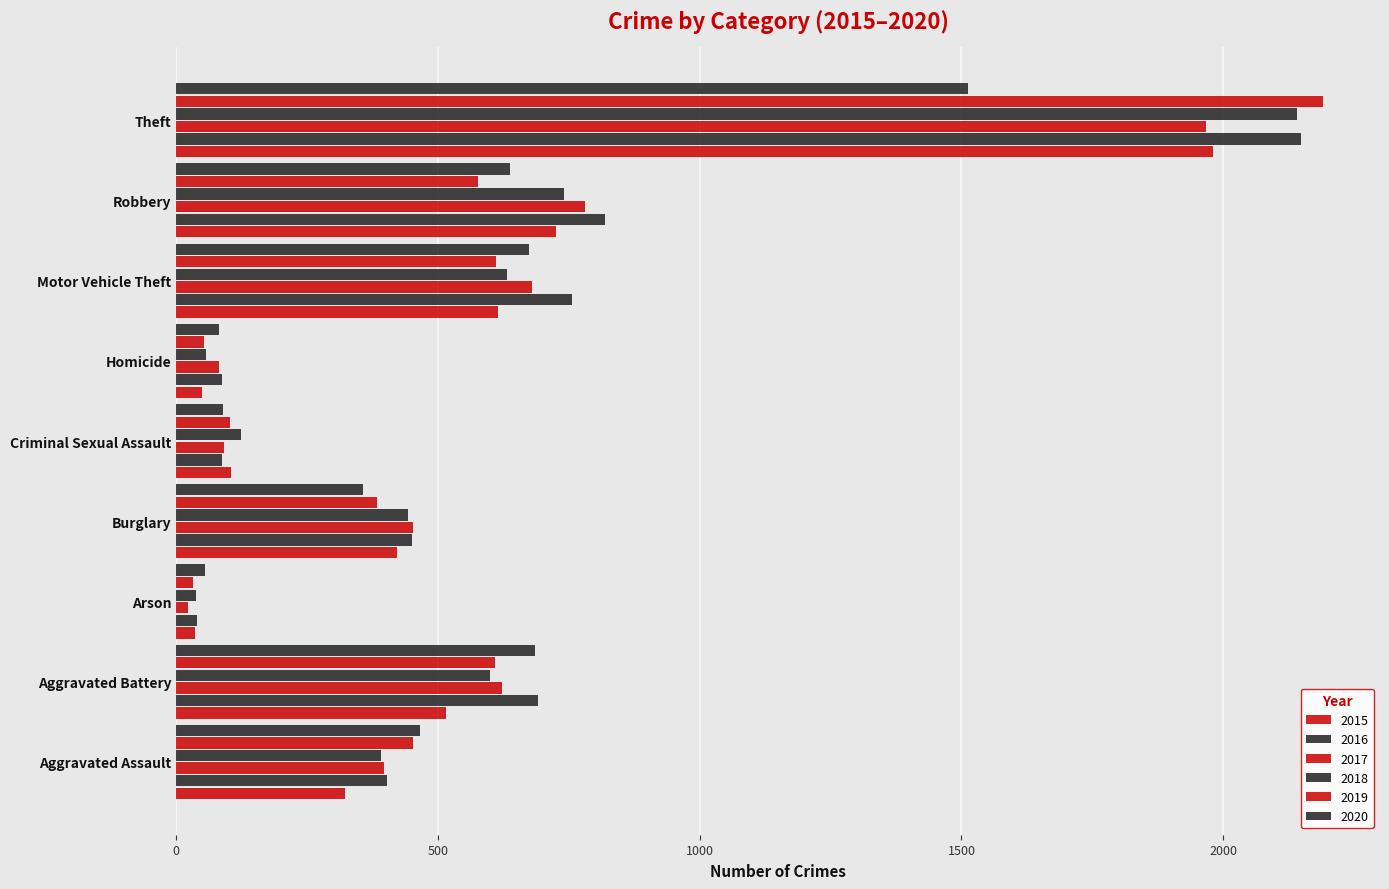

Is it true that 2016 equals 691 at Aggravated Battery?

True